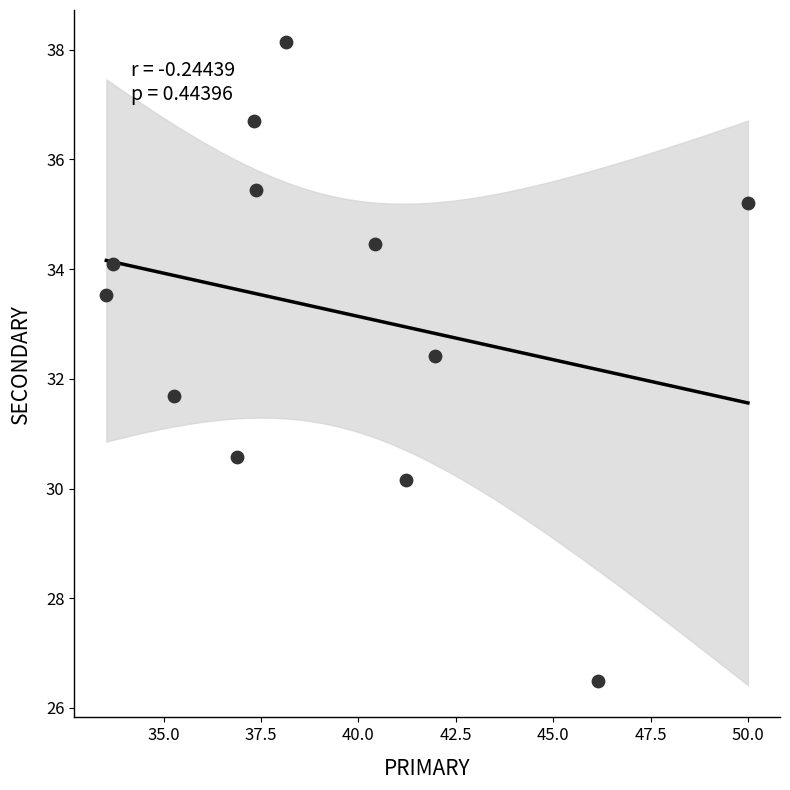

What is the average X value?

39.3